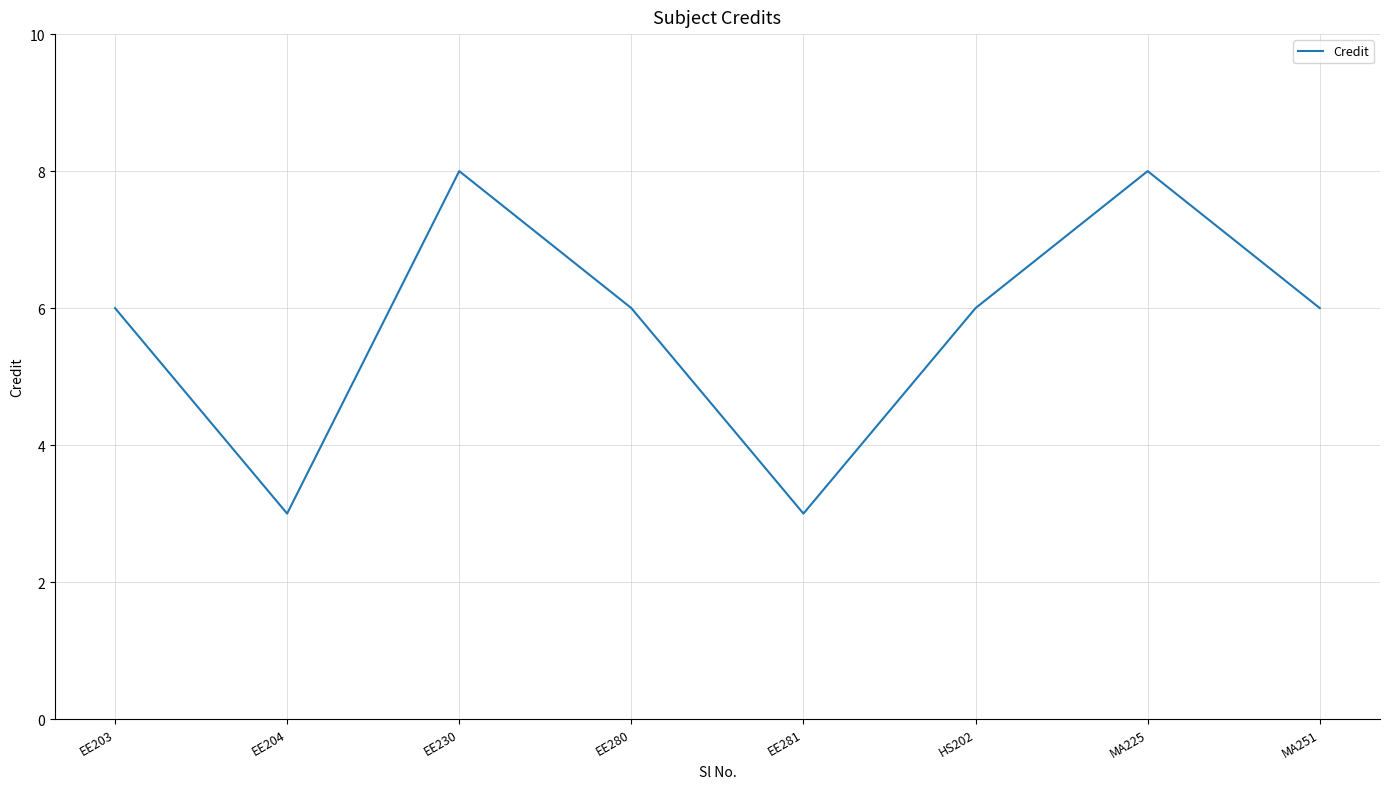

What is the change in value from EE203 to EE230?

+2